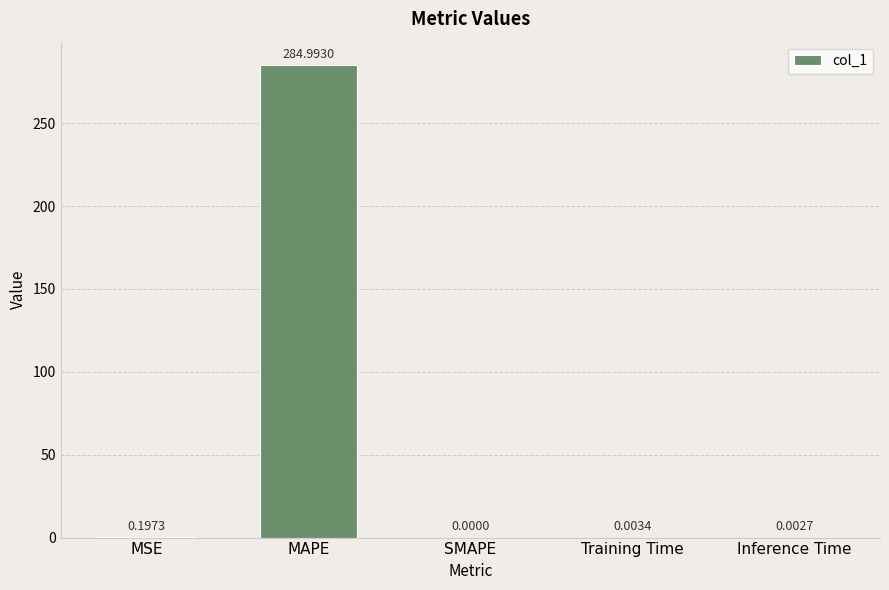

The value at SMAPE is 0.0. True or false?

True